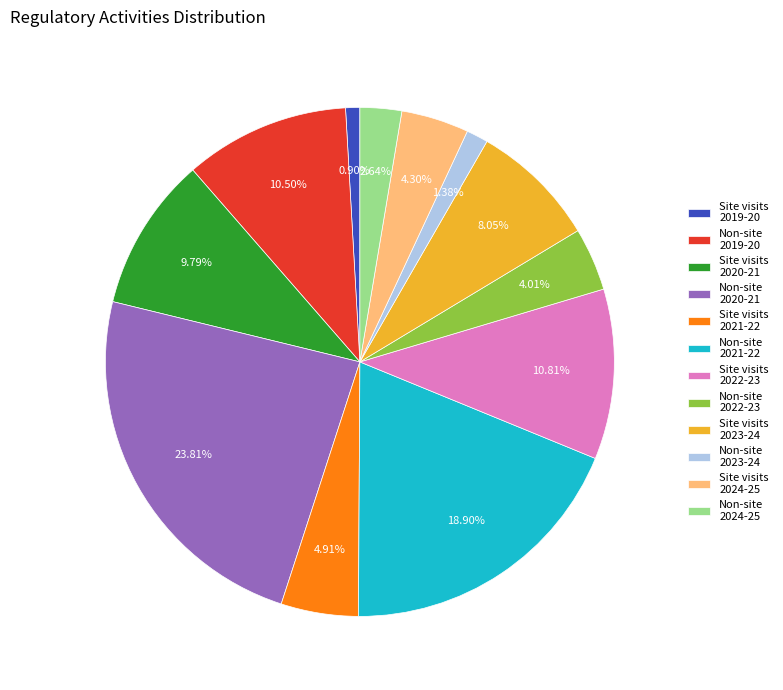

Do Site visits 2019-20 and Non-site 2021-22 together represent more than half of the pie?

No